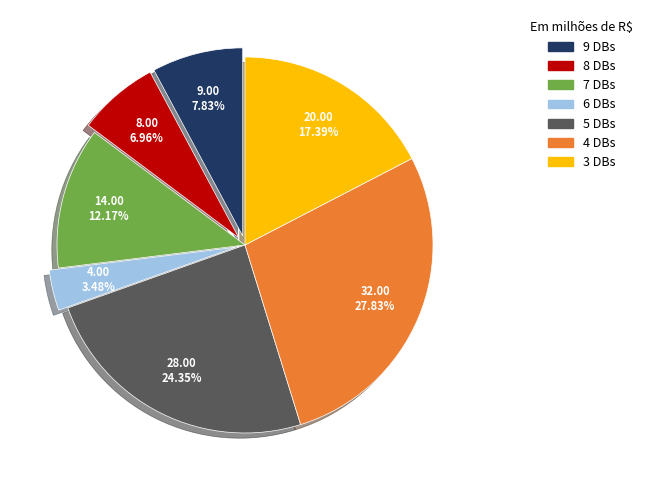

Is there any slice that represents more than half of the pie?

No